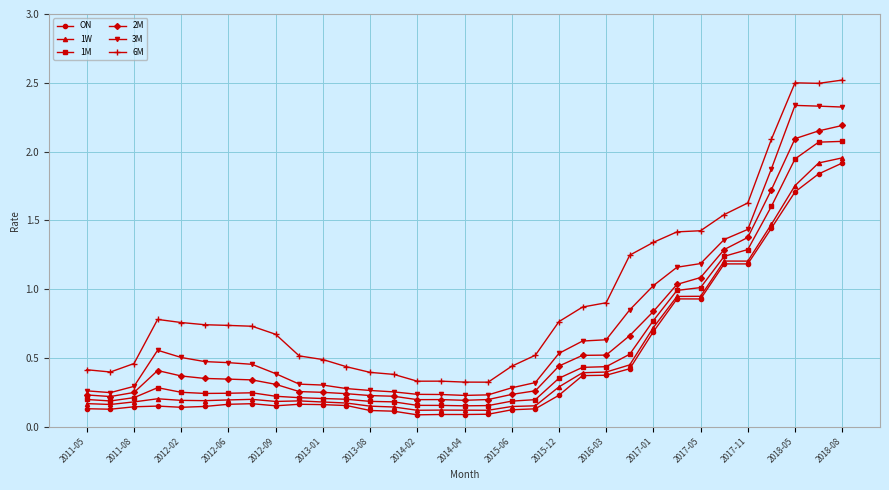

Which series has the largest range (max minus min)?

6M